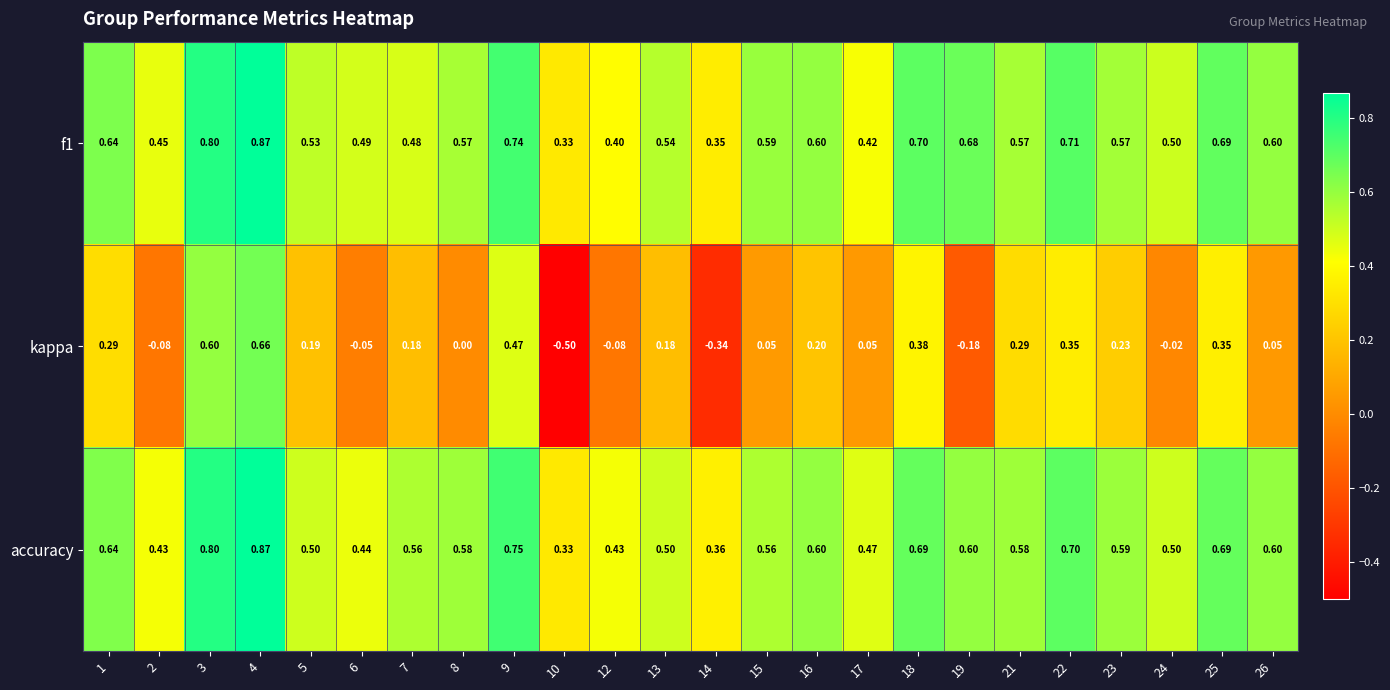

Which series has the widest spread of values?

kappa